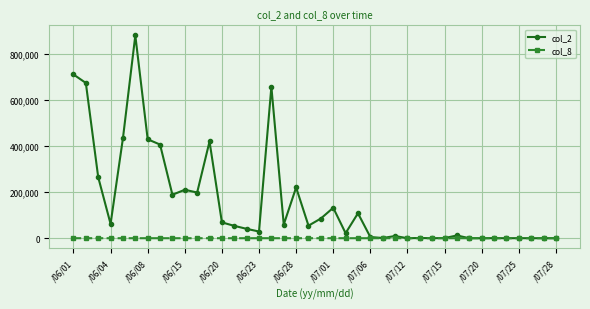

Which series has the widest spread of values?

col_2